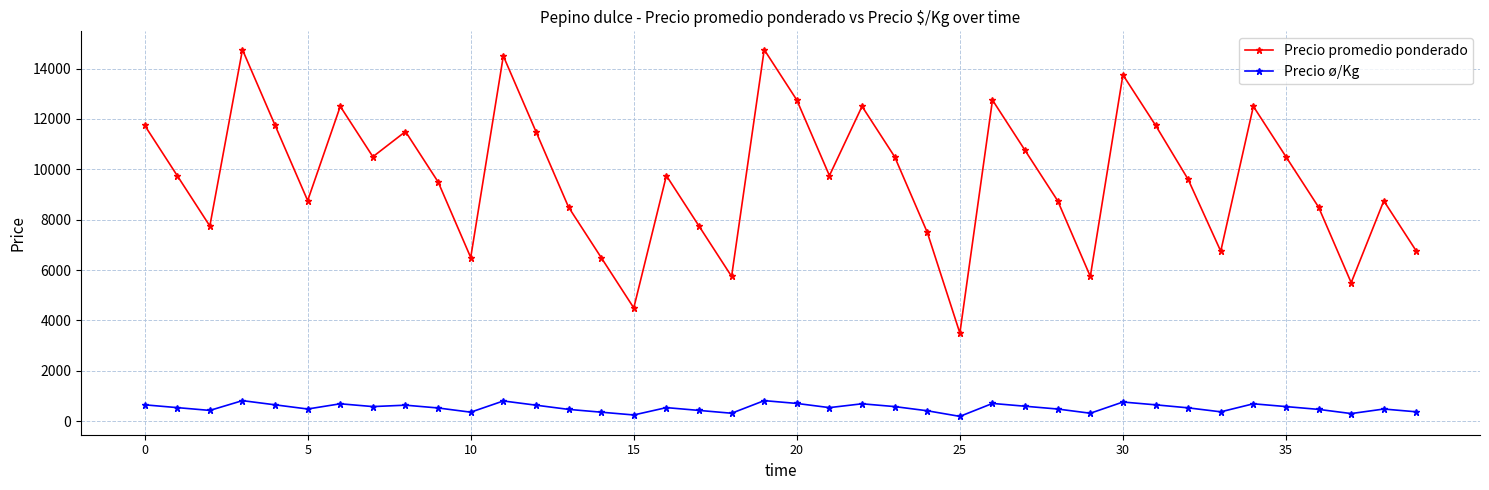

What is the value of the Precio promedio ponderado point at the 24th from the left?

10500